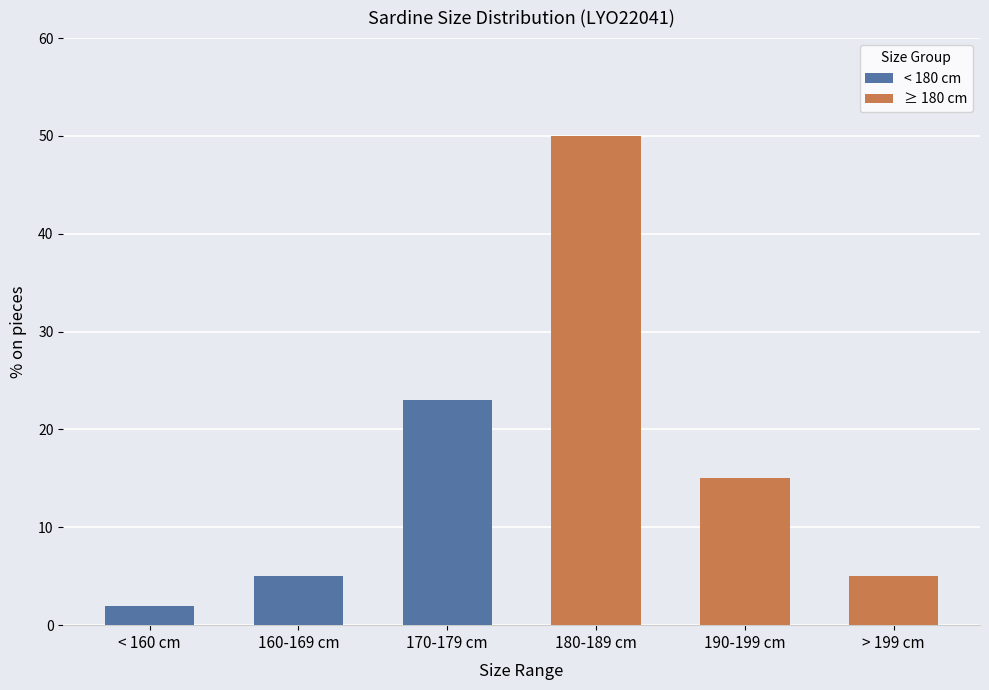

Does the chart contain stacked bars?

No